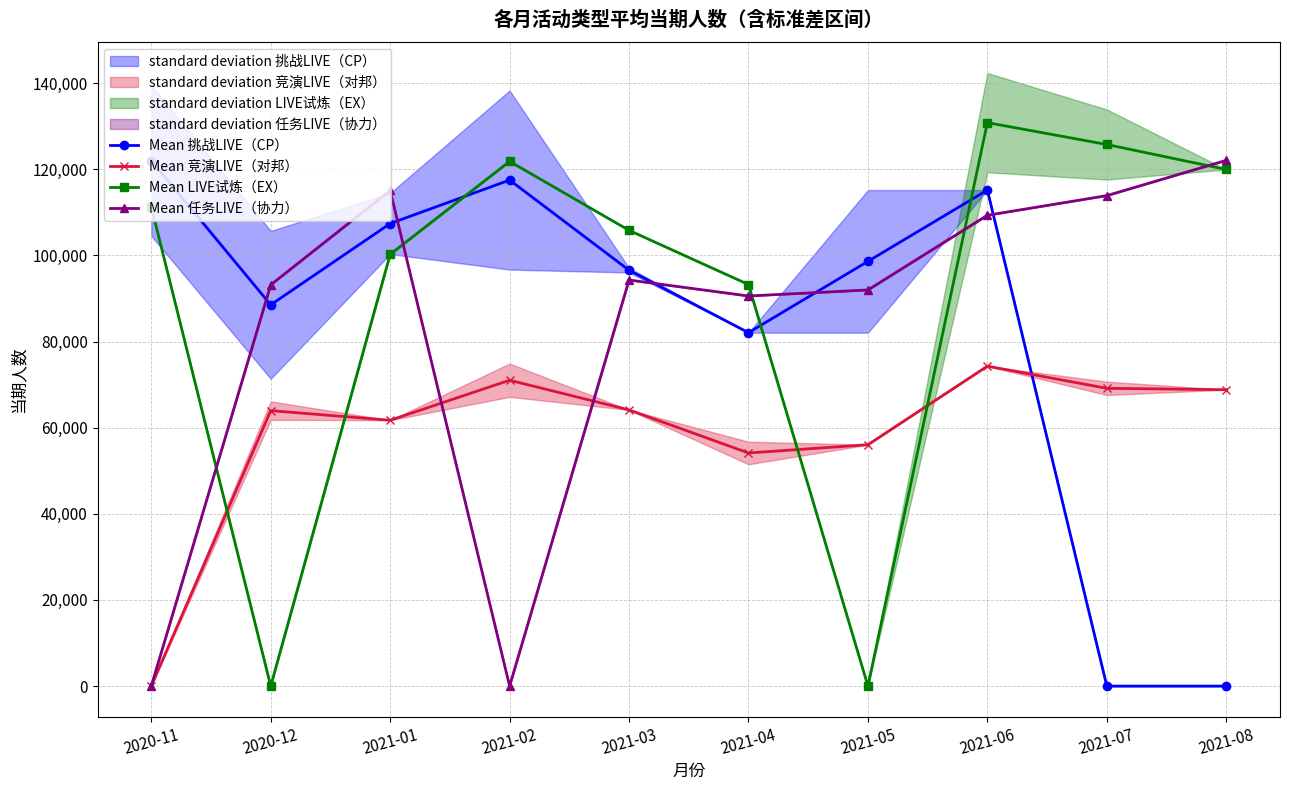

Is the value of Mean 竞演LIVE（对邦） at 2021-07 greater than the value of Mean 挑战LIVE（CP） at 2021-07?

Yes